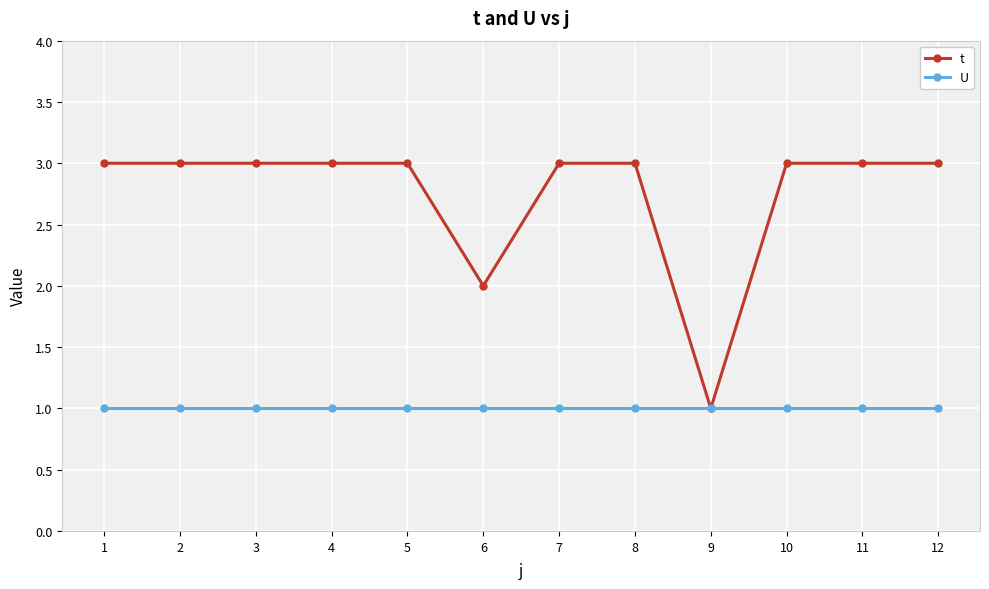

What is the difference between the highest and lowest values at 1?

2